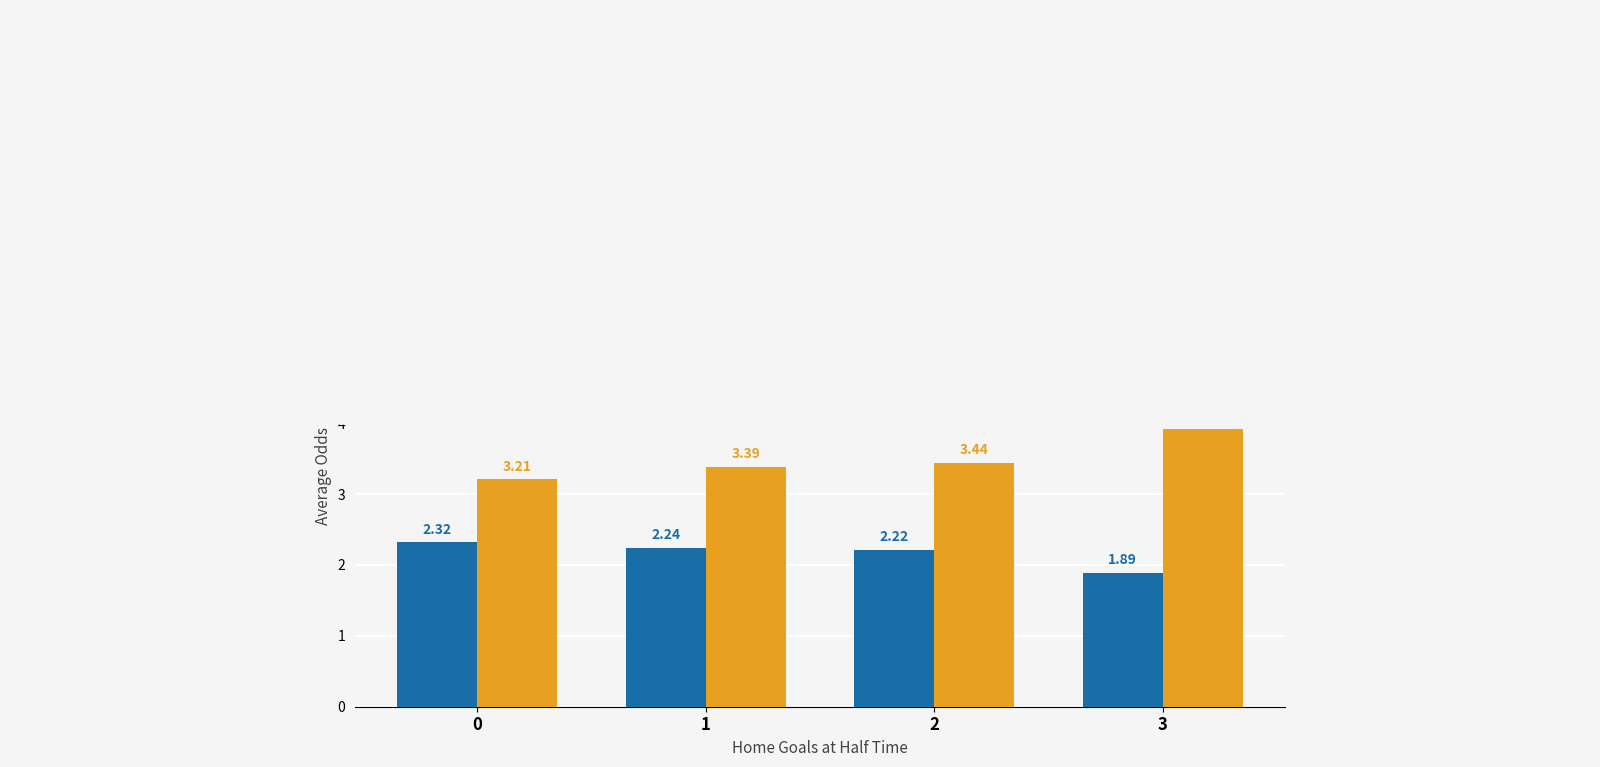

Between 0 and 3, which series saw the biggest shift?

Avg Odd_A_FT